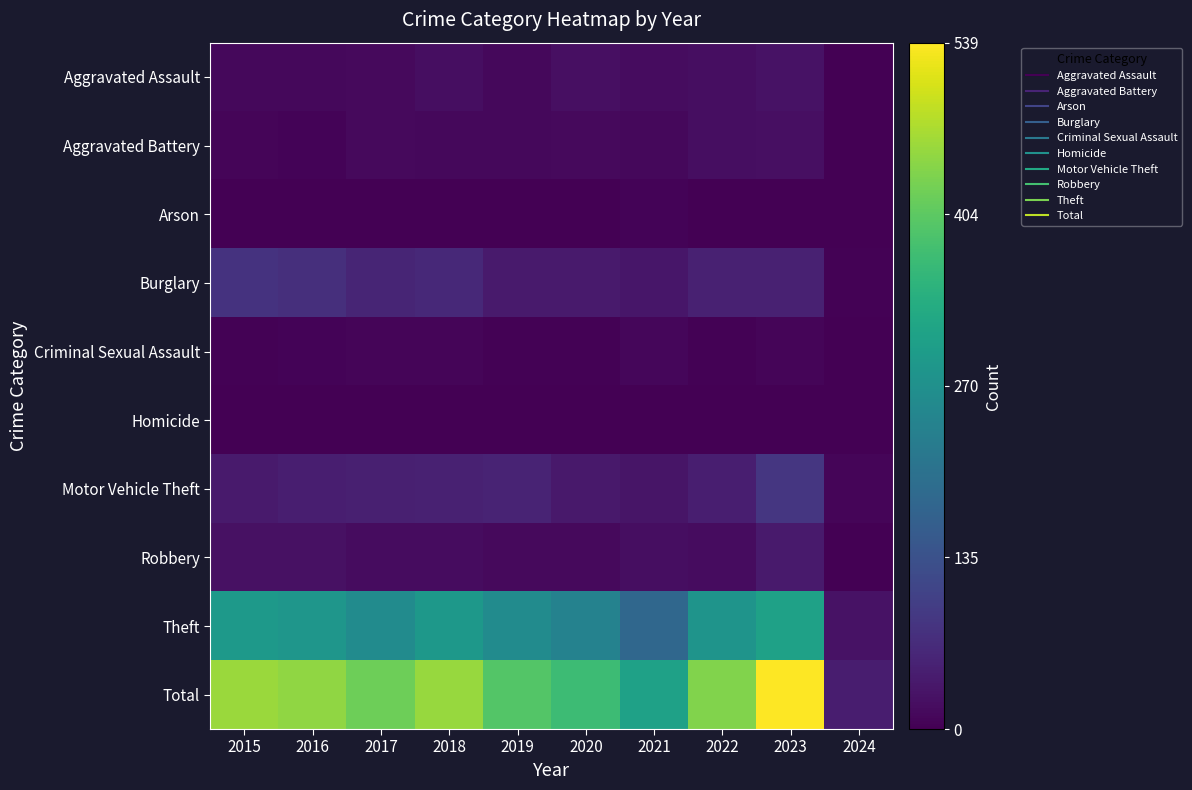

Which series has the largest range (max minus min)?

Total